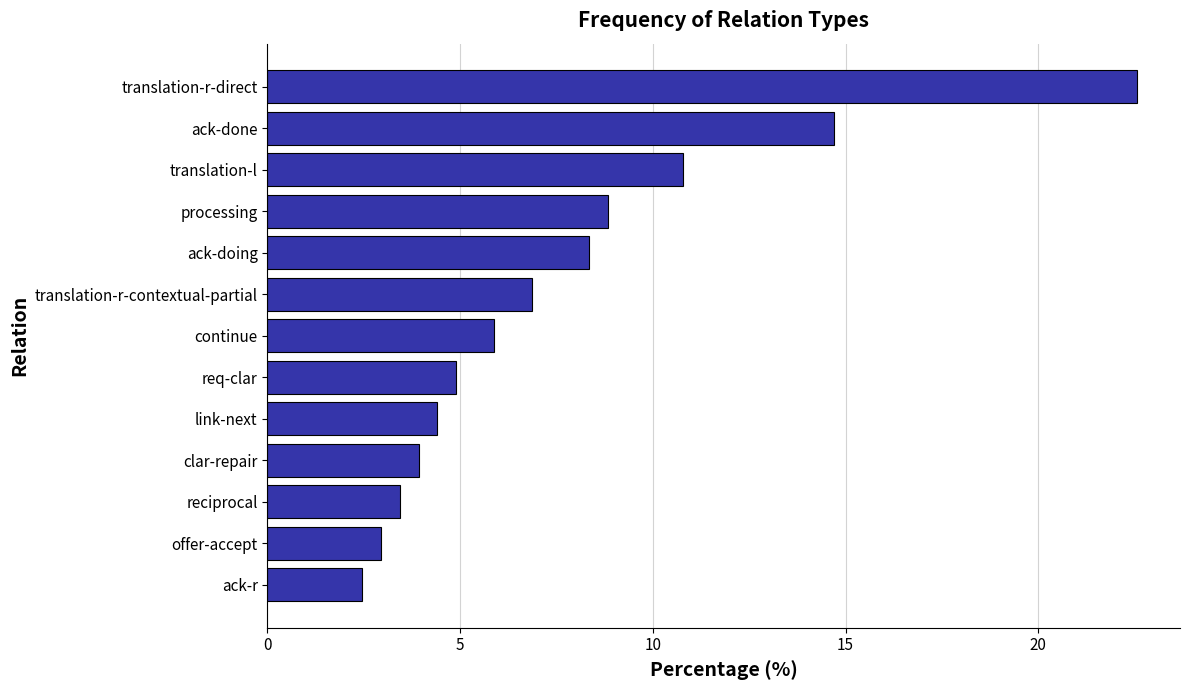

Where is the data nearest to the value 12?

translation-l